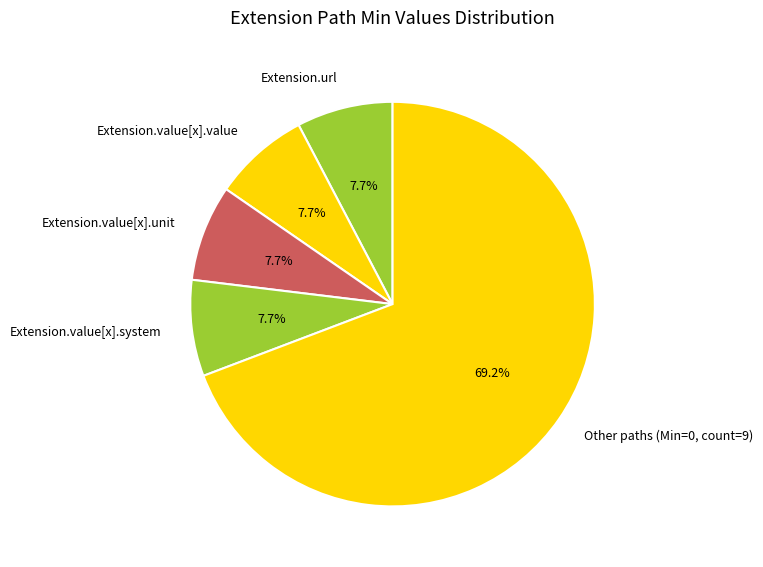

How many slices are in this pie chart?

5